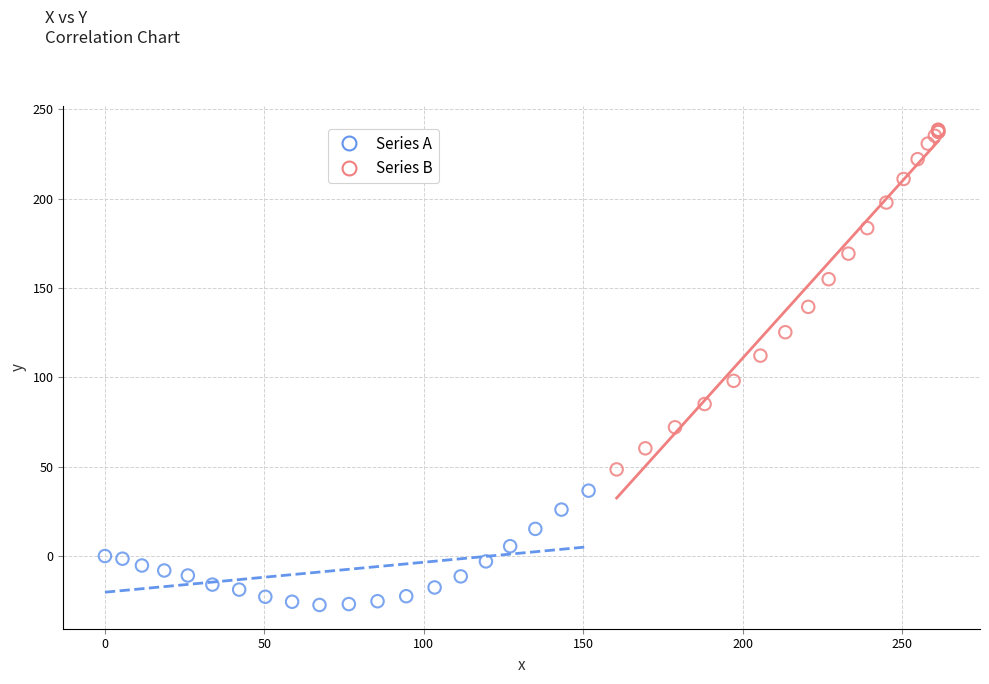

What are all the series names shown in the legend?

Series A, Series B